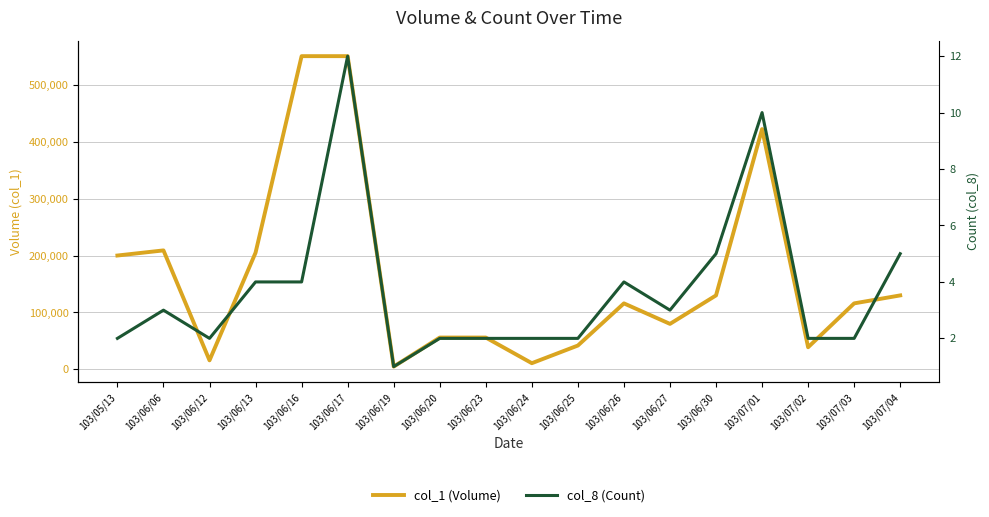

What is the value of the col_1 (Volume) point at the 5th from the left?

550000